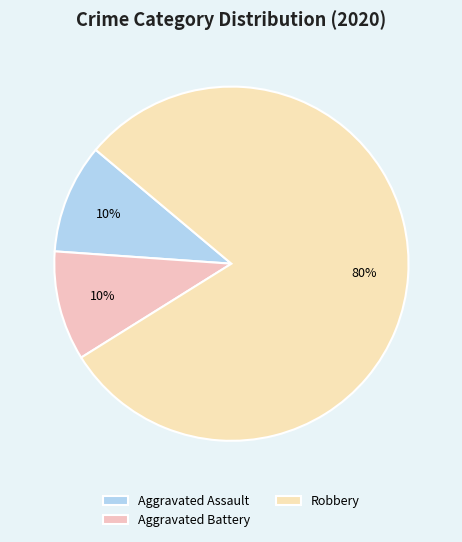

What is the ratio of the value at Aggravated Battery to the value at Aggravated Assault?

1.0